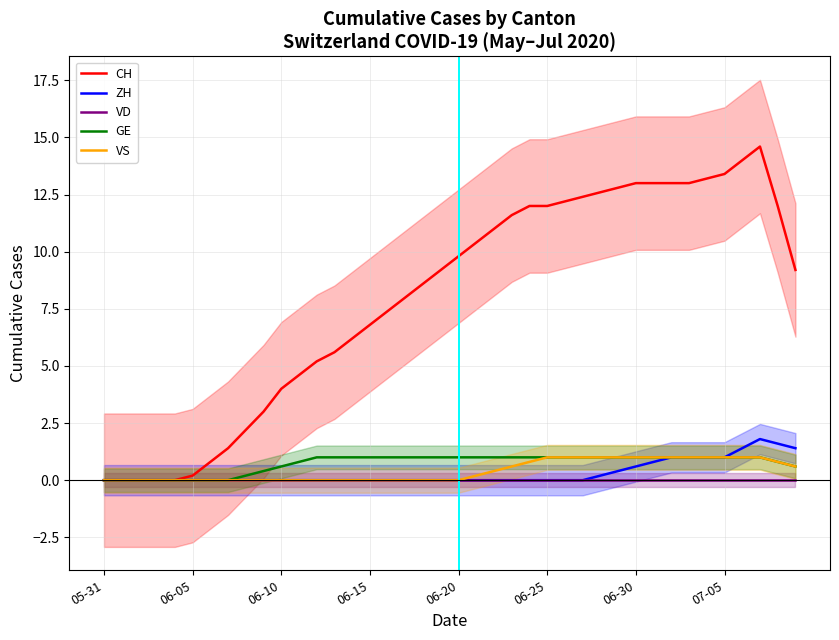

What is the maximum value for GE?

1.0